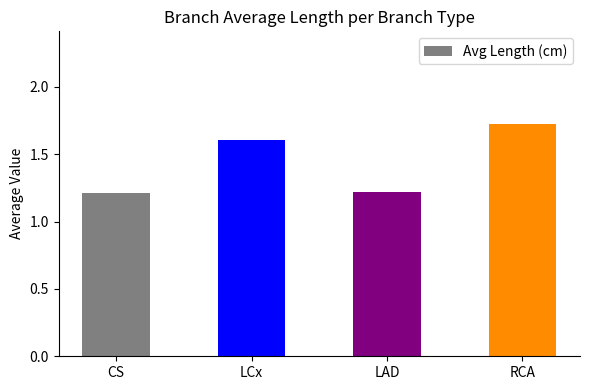

What is the ratio of the value at LCx to the value at RCA?

0.9